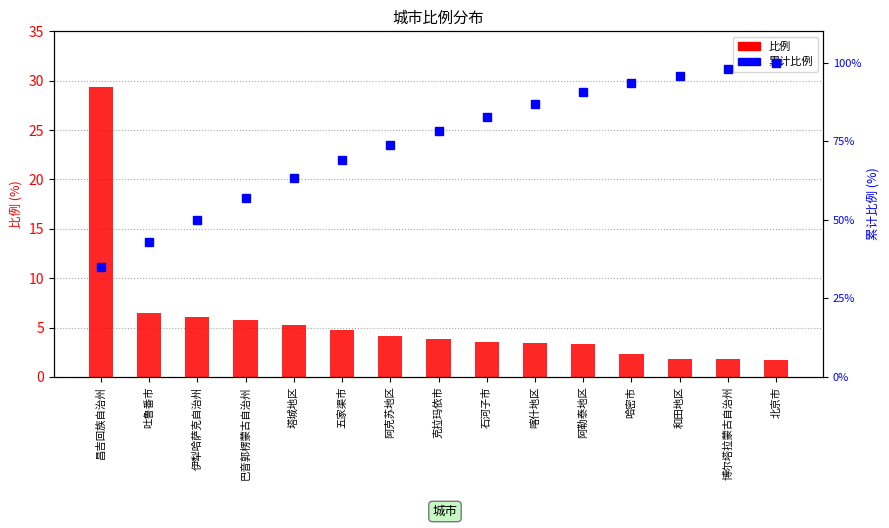

List the series in order of their peak value, lowest first.

比例, 累计比例